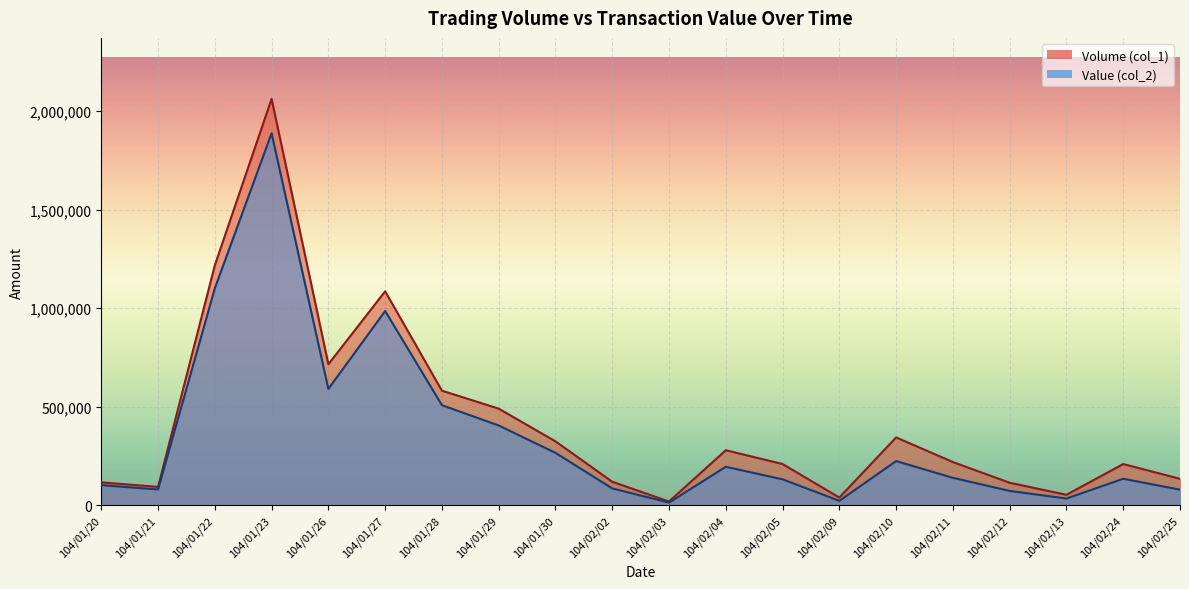

What is the difference between the maximum and minimum values in the Volume (col_1) series?

2042000